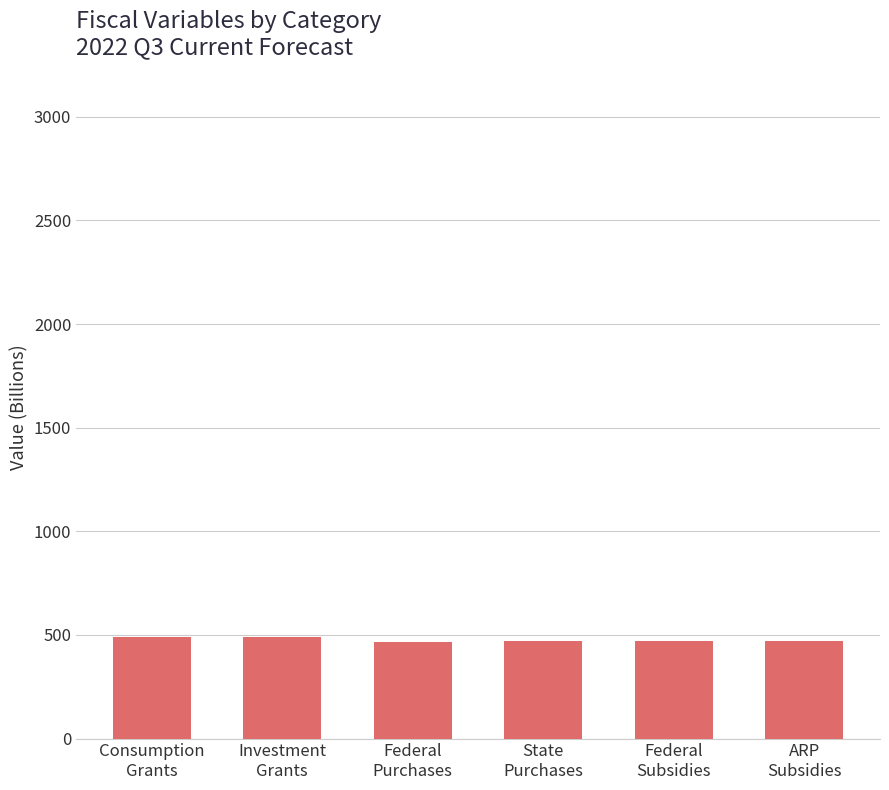

What is the difference between the second highest and second lowest values?

16.2